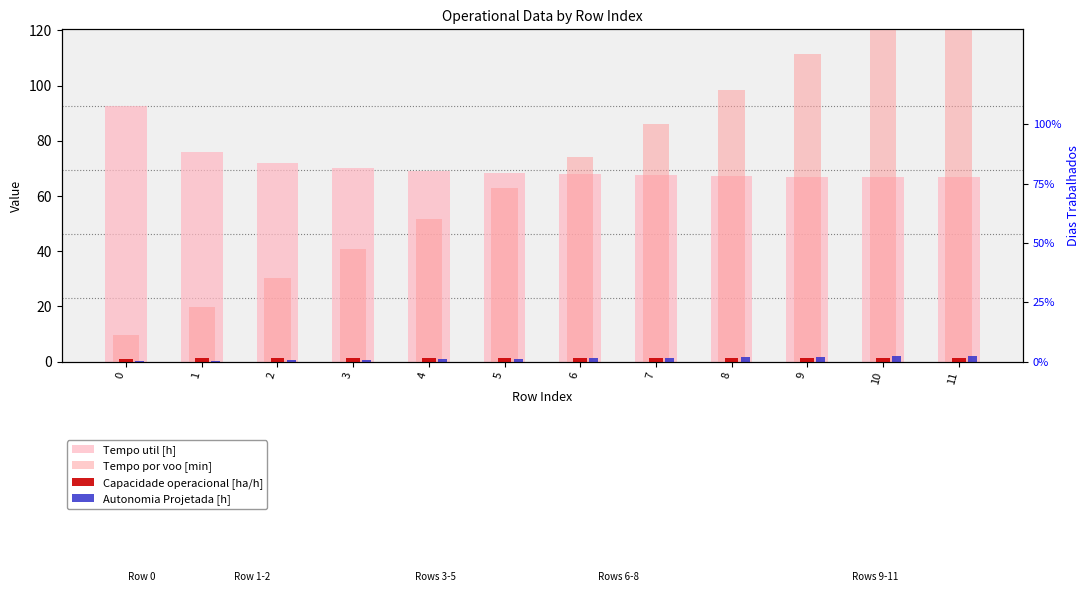

List the labels in order of Autonomia Projetada [h] value, largest first.

11, 10, 9, 8, 7, 6, 5, 4, 3, 2, 1, 0